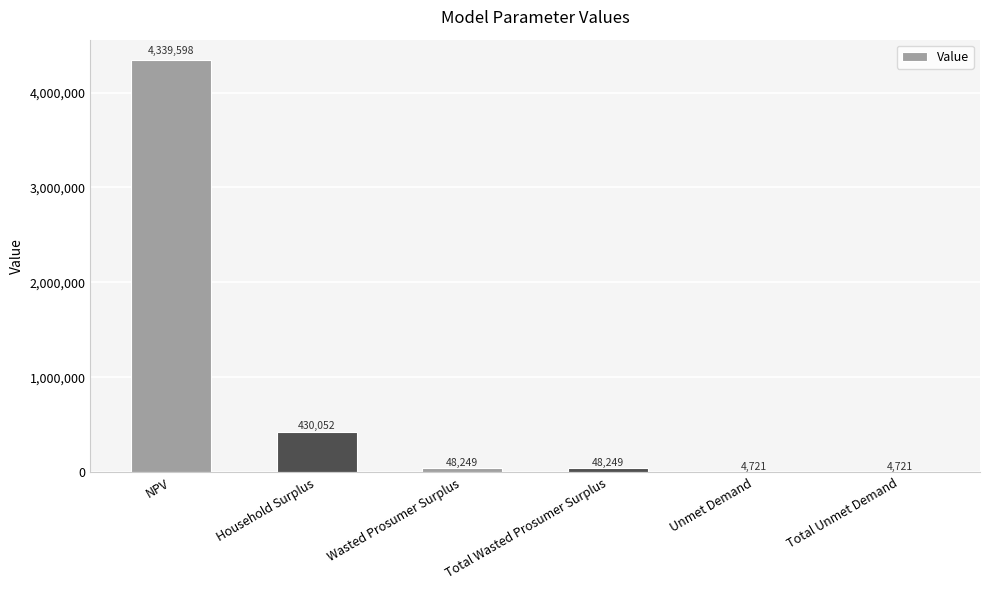

Where does the data first go above 48249?

NPV